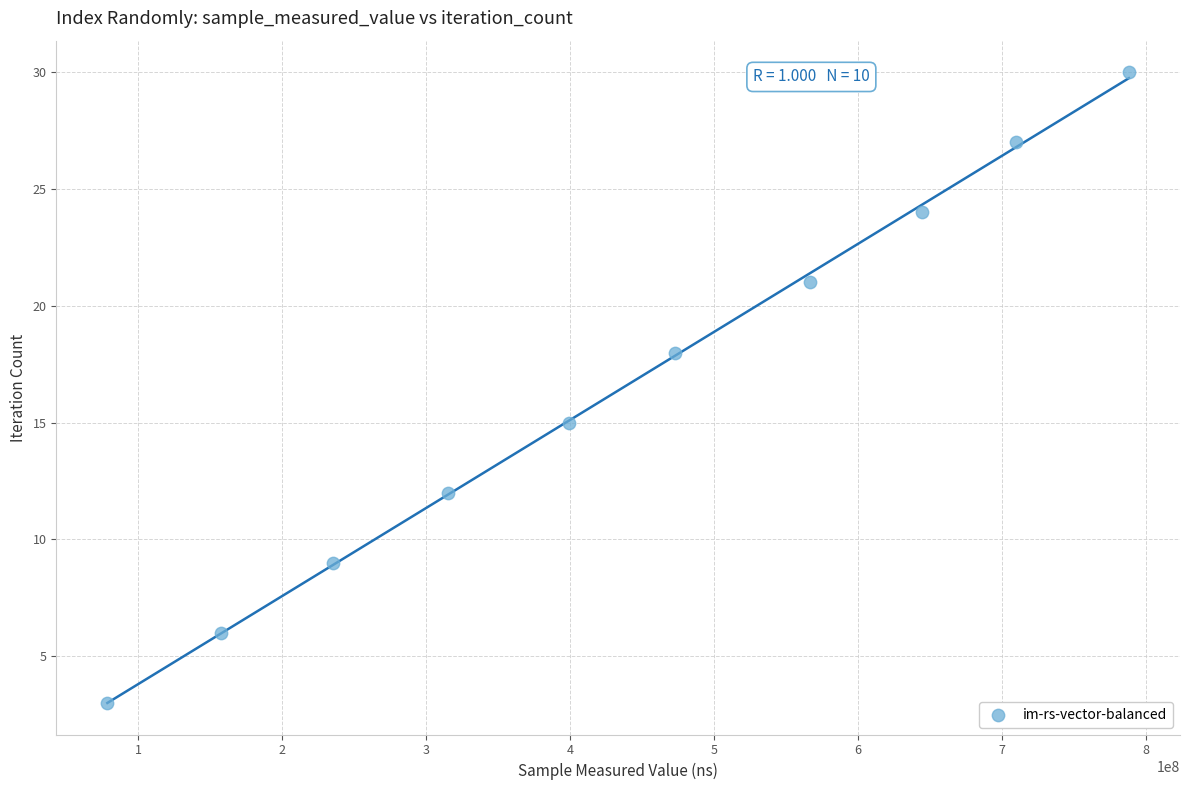

What is the range of X values (max minus min)?

709218689